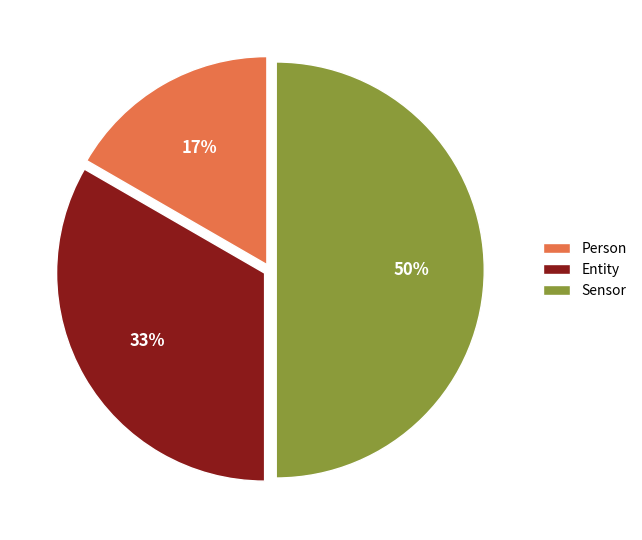

How many segments does this pie chart have?

3